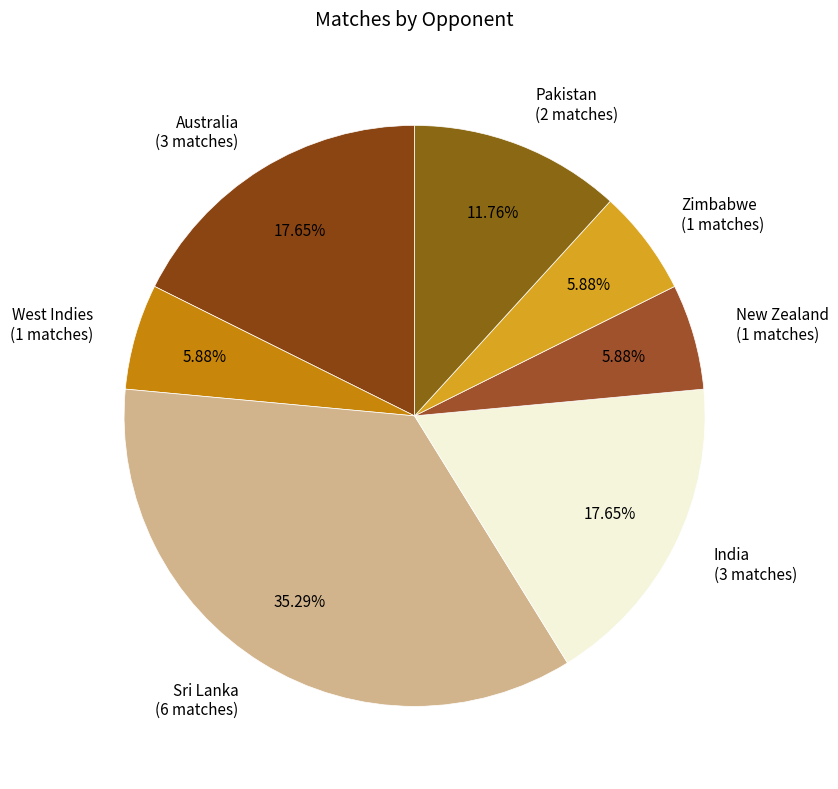

Which has a higher value, Pakistan or New Zealand?

Pakistan